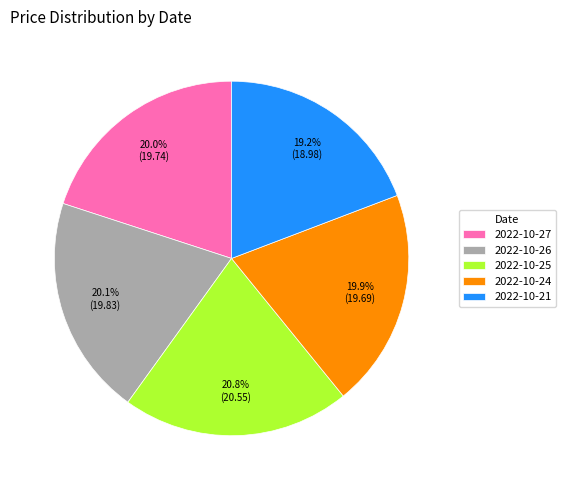

To the nearest percent, what portion does 2022-10-24 represent?

20%